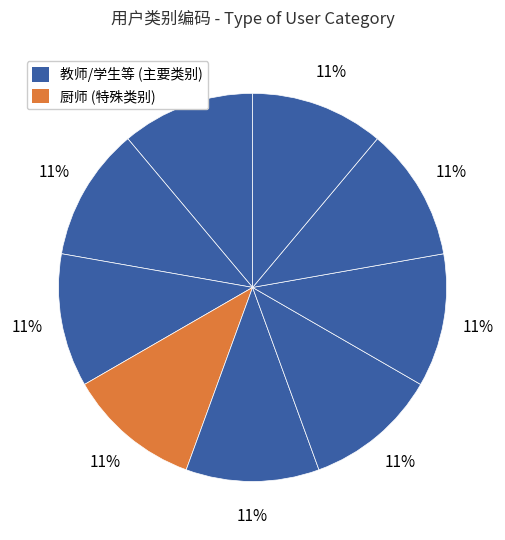

Count the number of slices in the pie.

9